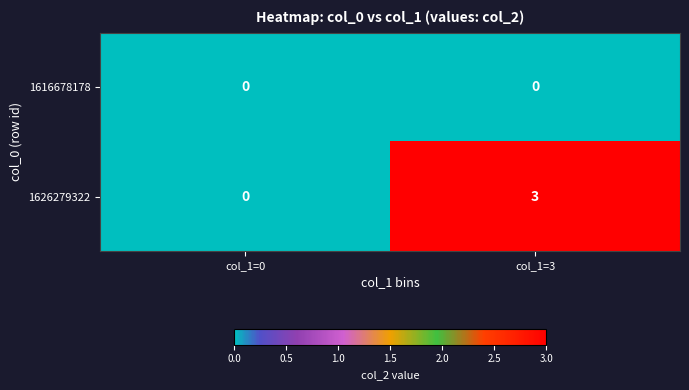

What value does the 1626279322 series have at col_1=3?

3